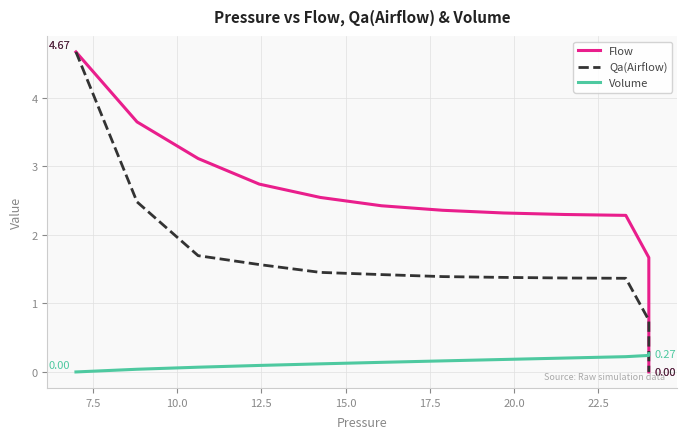

Is the value of Flow at 9 greater than the value of Qa(Airflow) at 14?

Yes